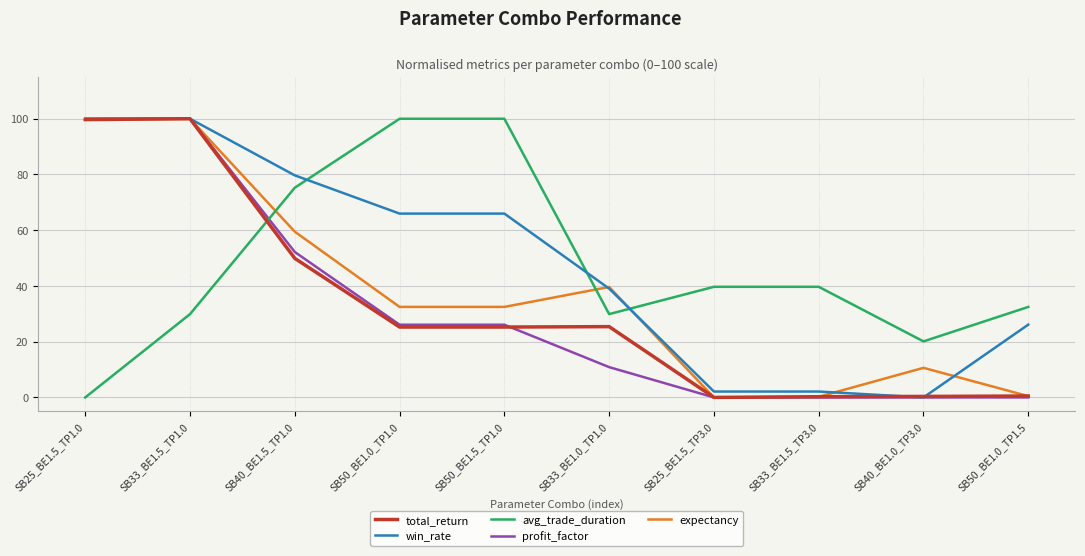

What is the difference between the highest and lowest values at SB40_BE1.0_TP3.0?

20.1